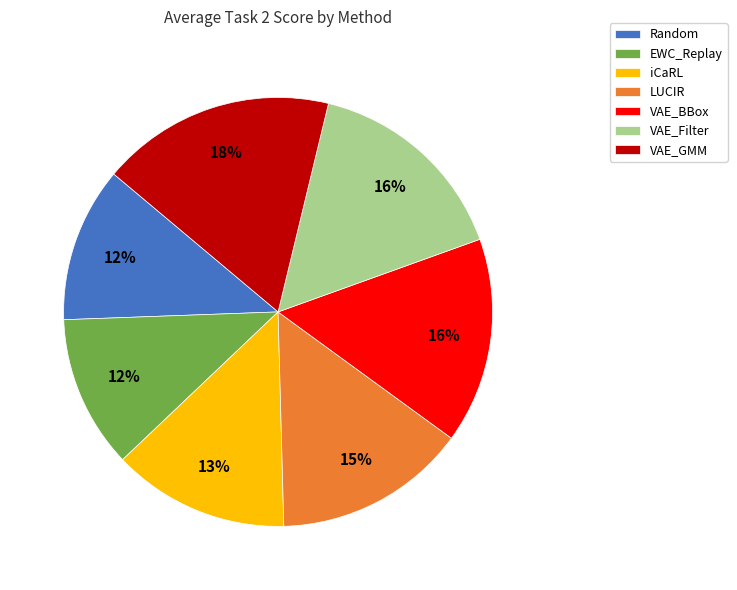

To the nearest percent, what portion does iCaRL represent?

13%